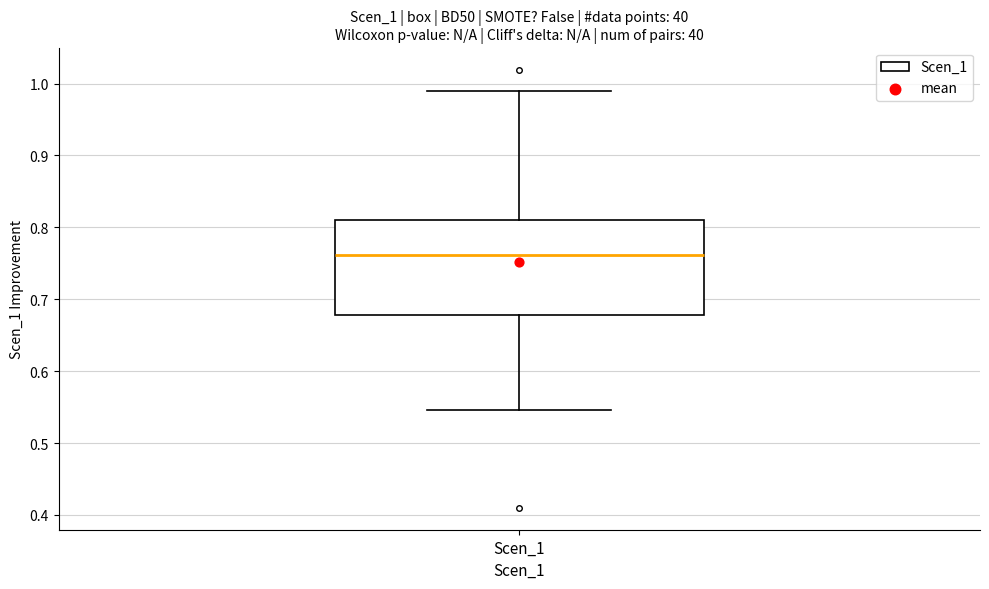

Where does the upper whisker of the box for Scen_1 end on the y-axis? The values are not printed on the chart, so give them approximately, as read against the axis.

0.99